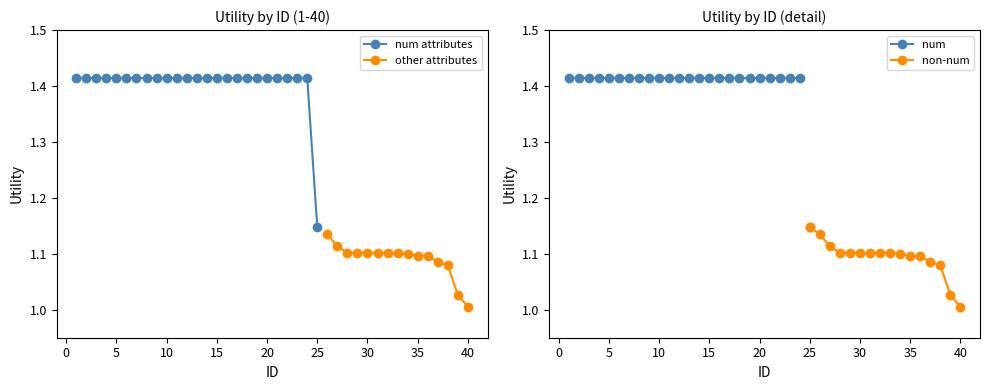

How many data points does each series have?

40